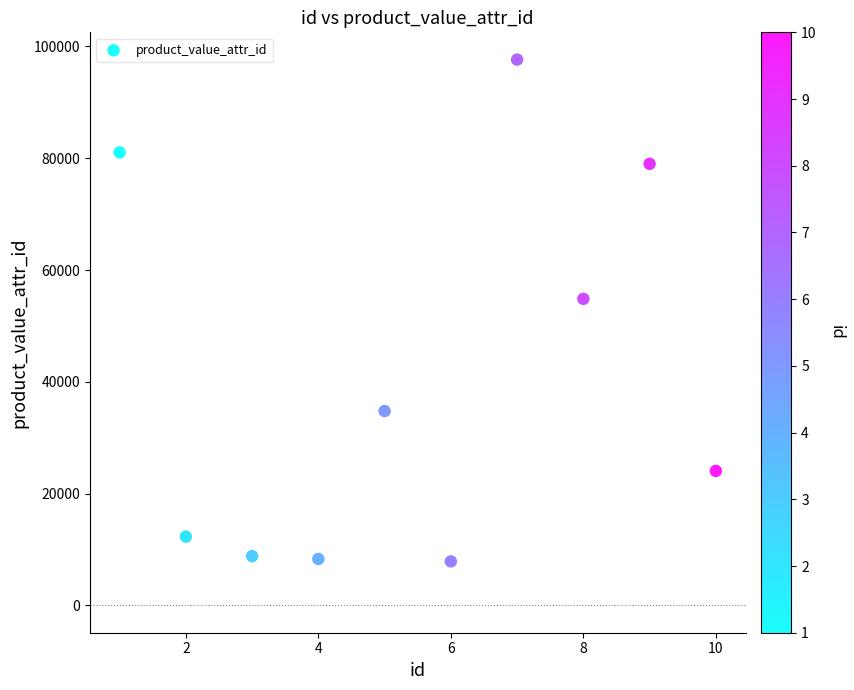

What is the average Y value?

40871